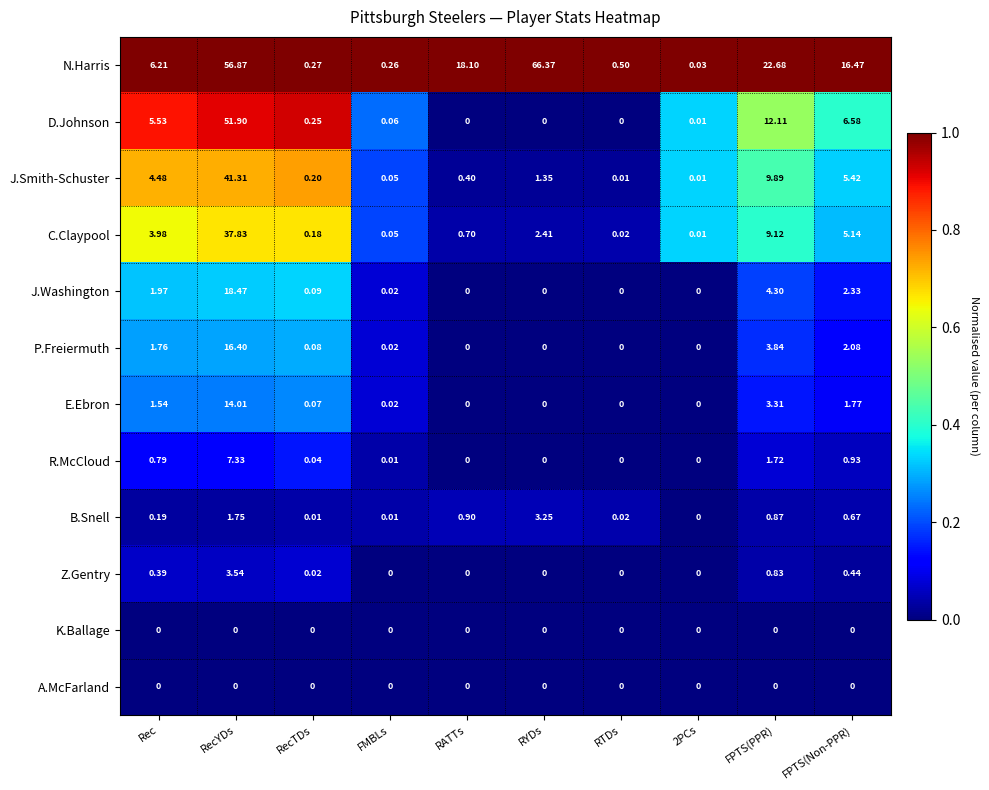

At which label is N.Harris closest to 33?

FPTS(PPR)